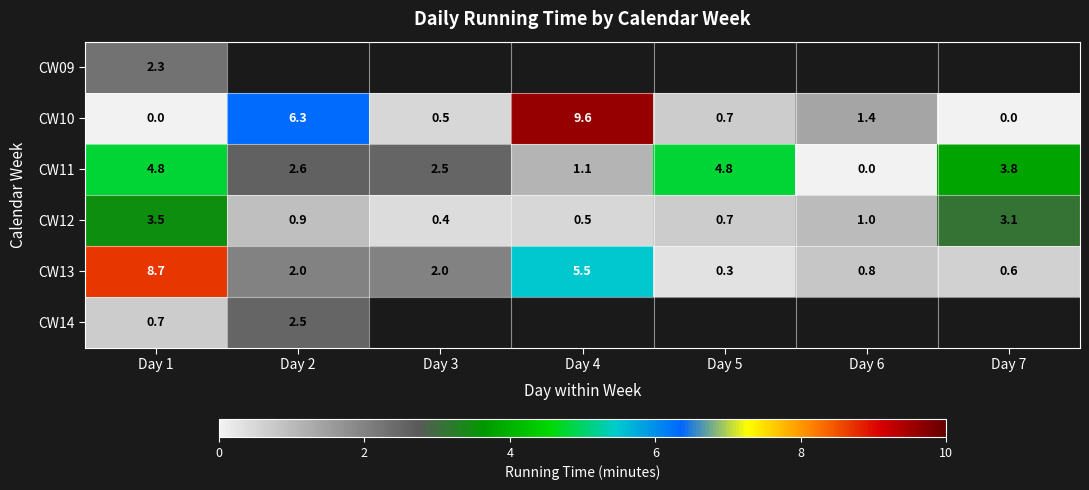

True or false: CW11 has a value of 3.8 at Day 7.

True